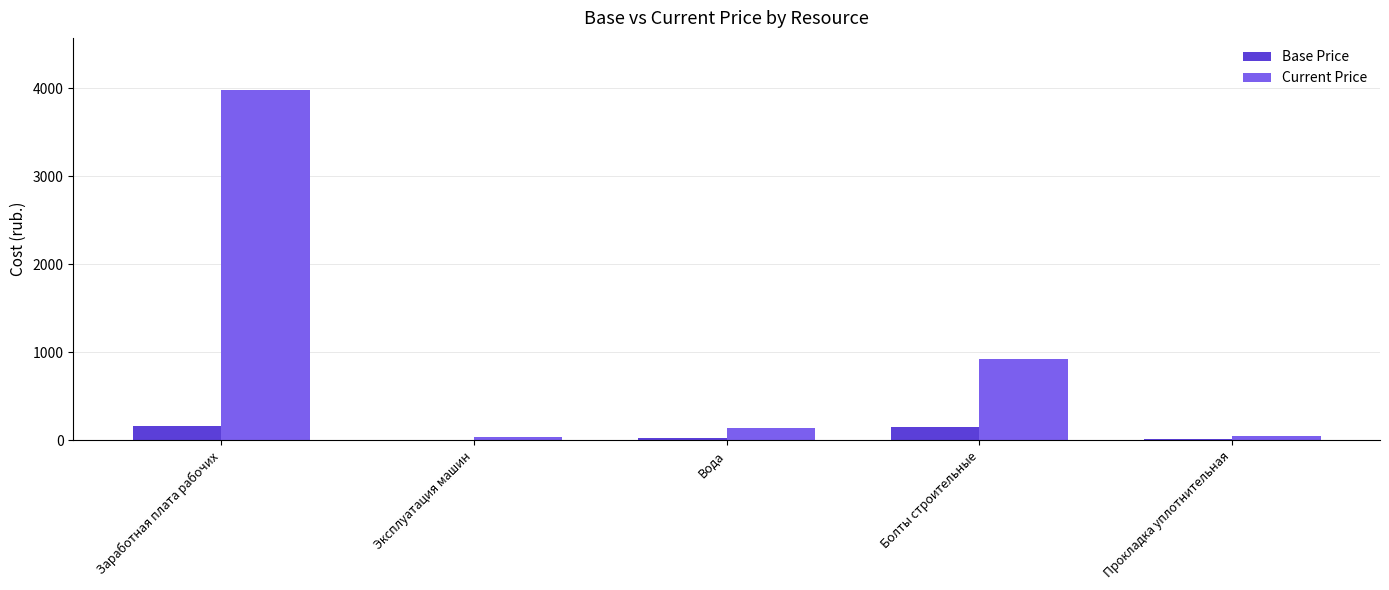

What is the highest value of the Base Price series?

160.3